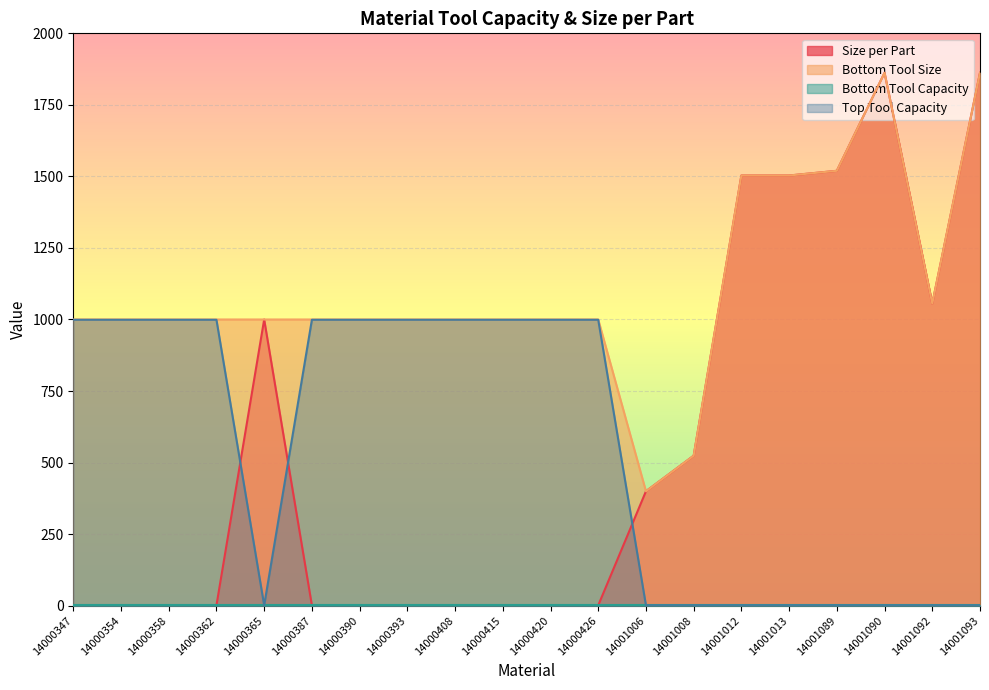

Where does the Bottom Tool Size series first go above 1000?

14001012